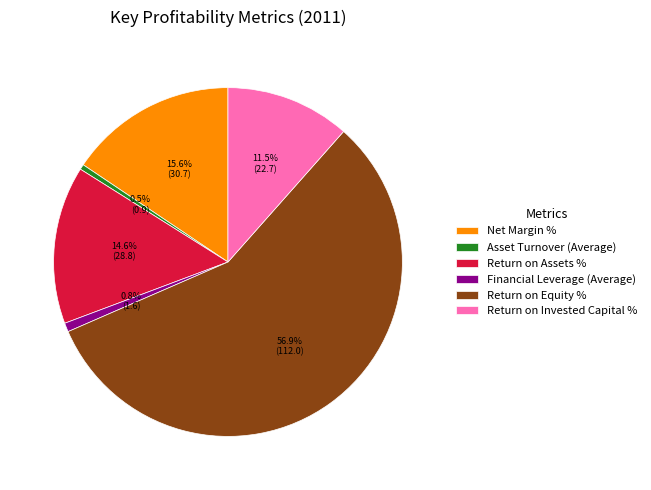

Combined, what portion of the pie is Return on Equity % and Financial Leverage (Average)?

57.8%